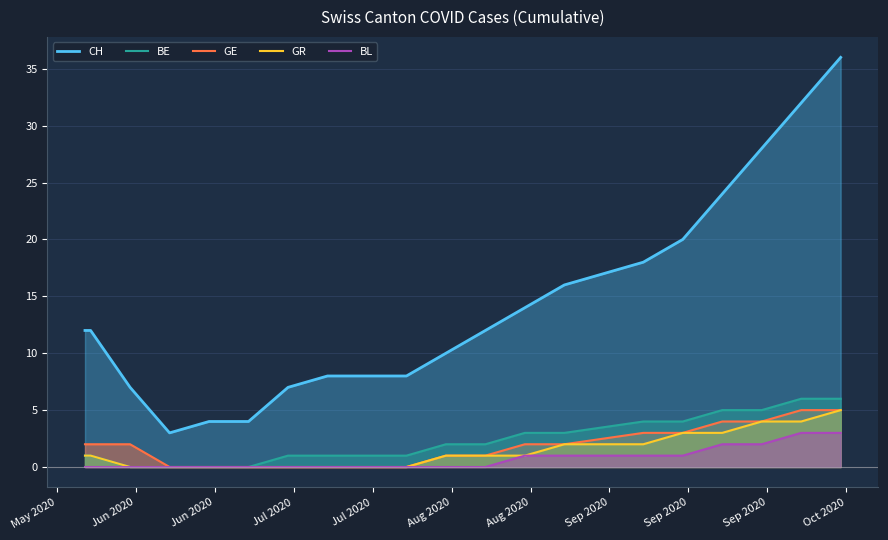

Which series has the widest spread of values?

CH